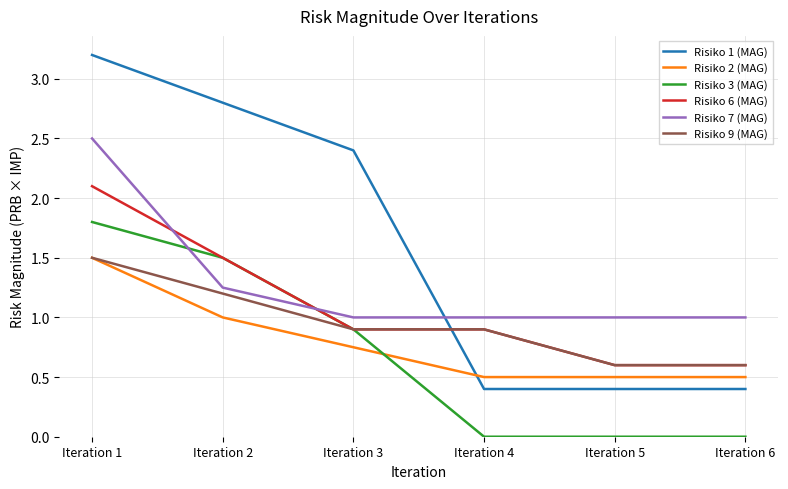

Does the chart have visible grid lines?

Yes